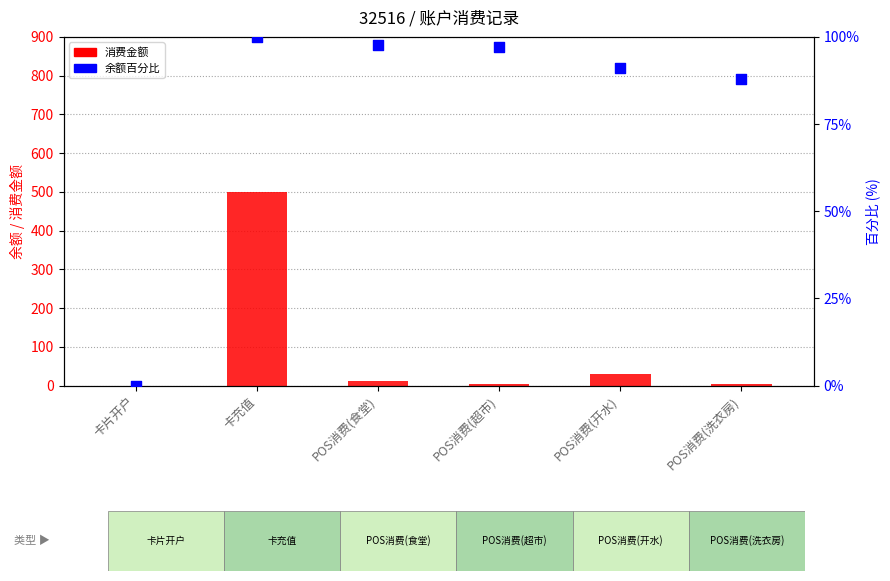

Which series reaches the minimum Y coordinate?

消费金额